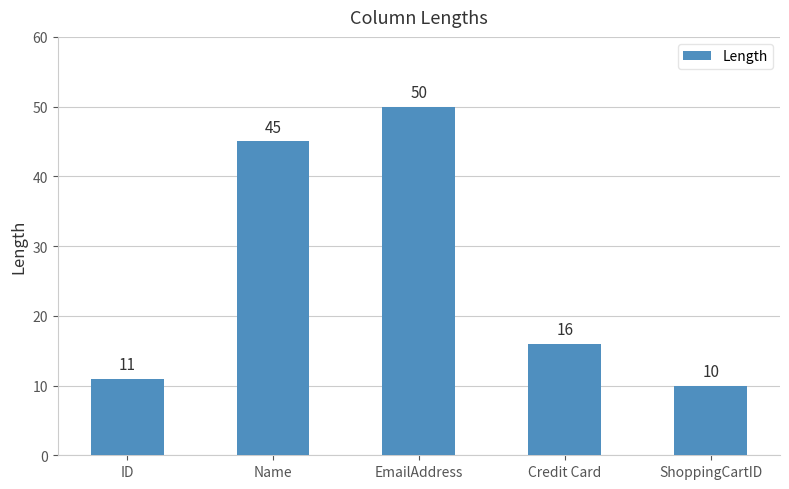

Approximately how many times larger is the value at Credit Card compared to ID?

1.5